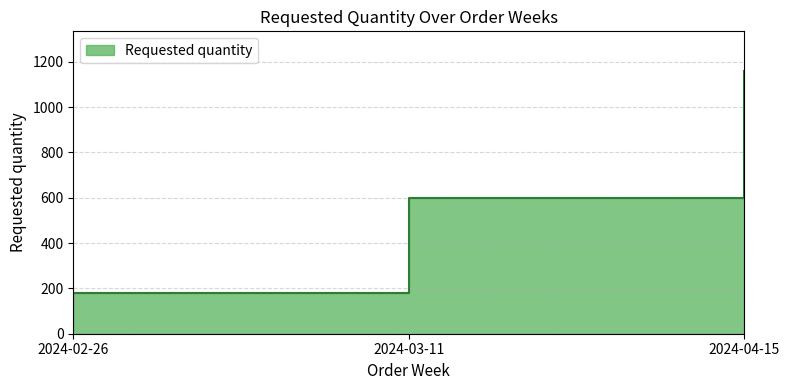

What is the label of the 1st point from the right?

2024-04-15